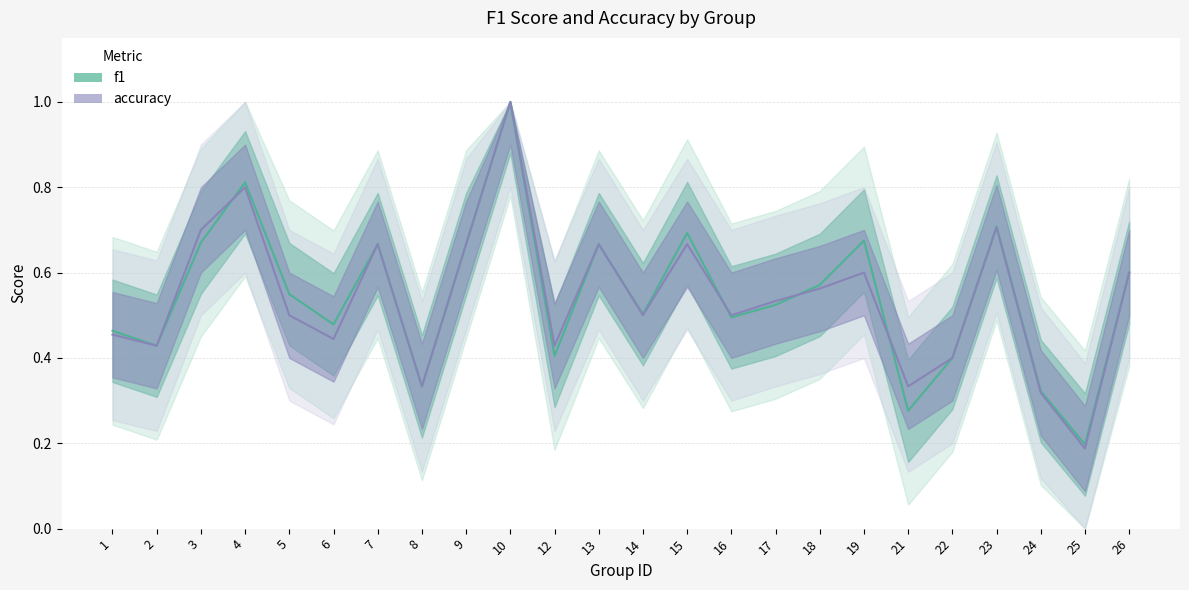

What is the approximate value of accuracy at 14?

0.5